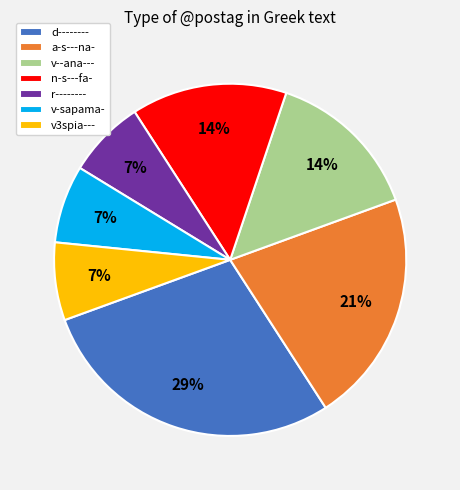

What is the largest slice in the pie chart?

d--------